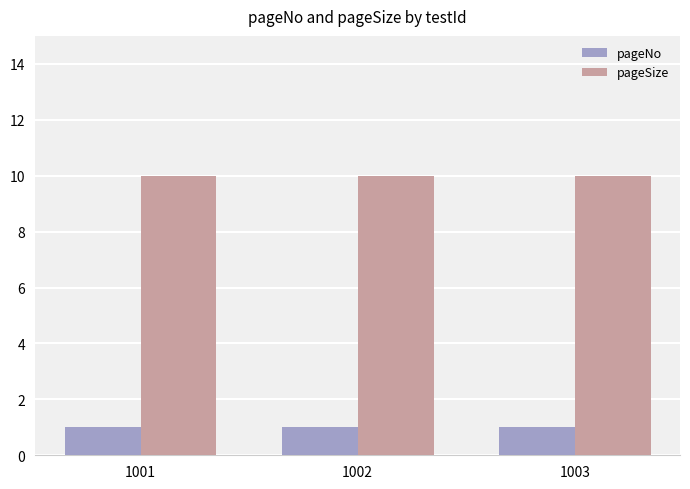

Is it true that pageNo equals 2 at 1001?

False